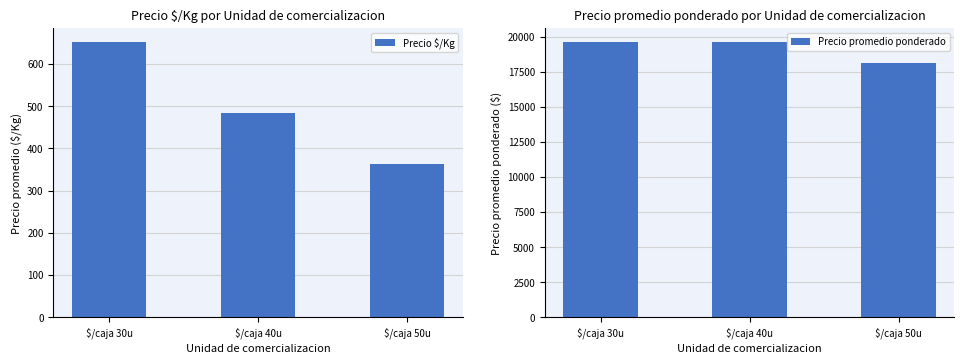

At $/caja 30u, list the series in order from smallest to largest.

Precio $/Kg, Precio promedio ponderado